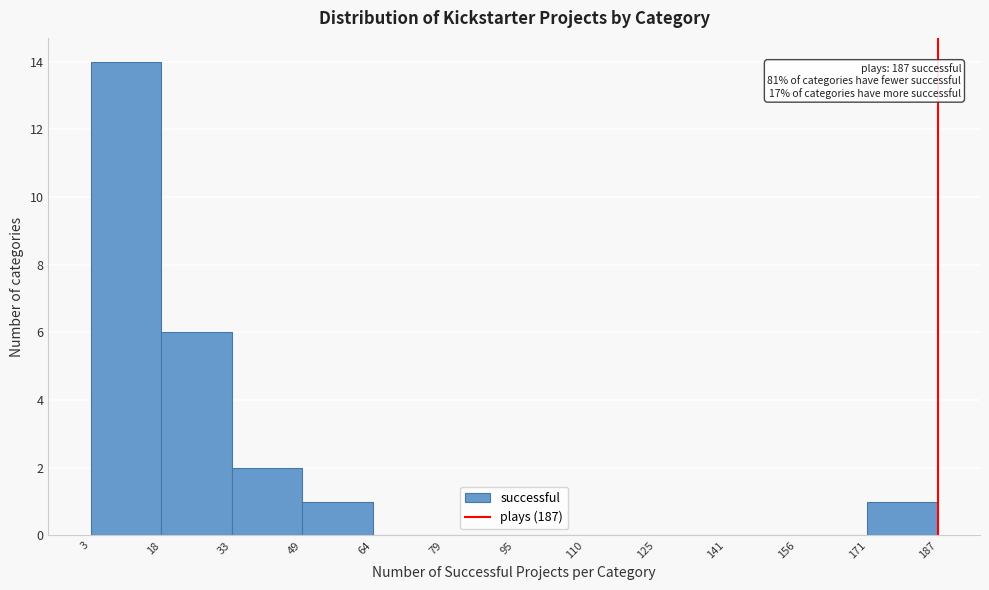

Which range on the x-axis has the tallest bar?

3 to 18